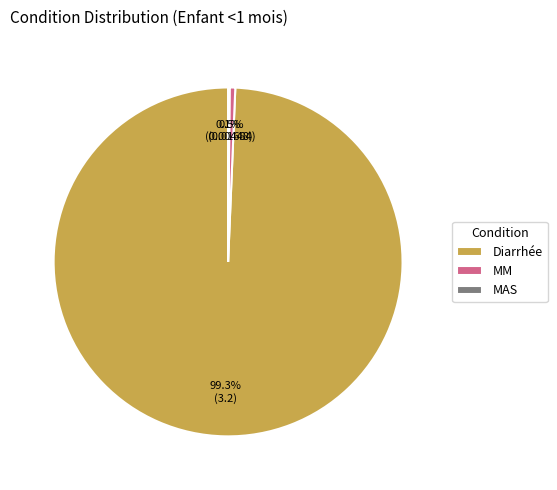

What is the largest slice in the pie chart?

Diarrhée